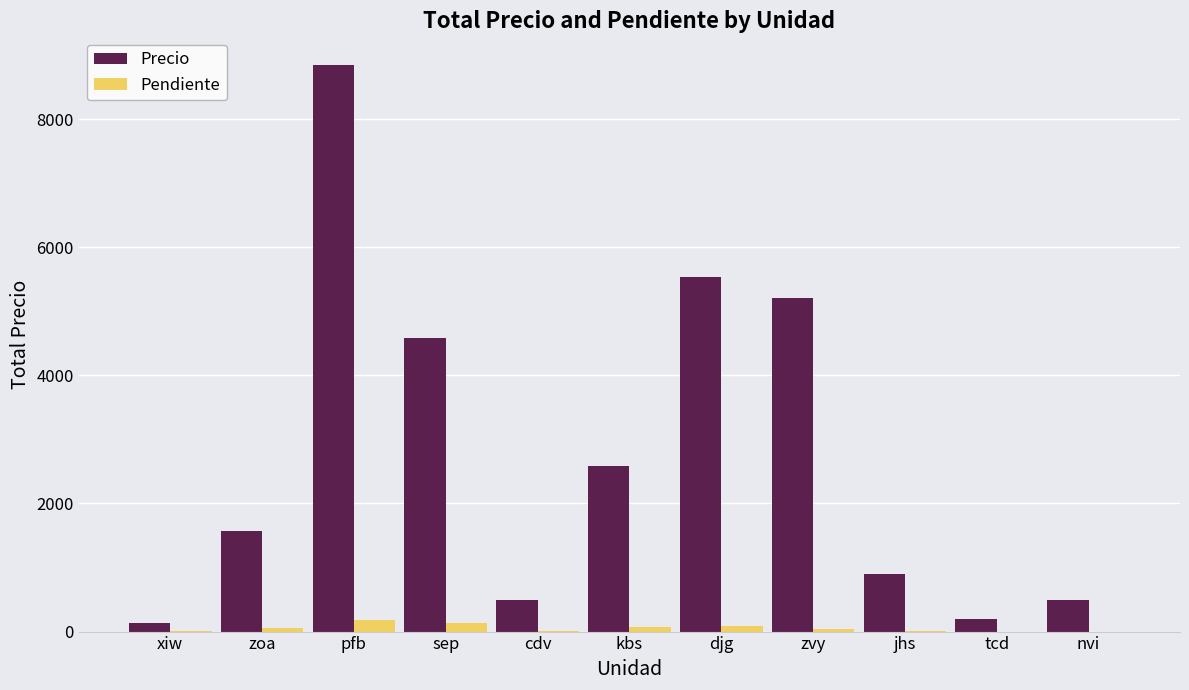

How many series are shown in this chart?

2